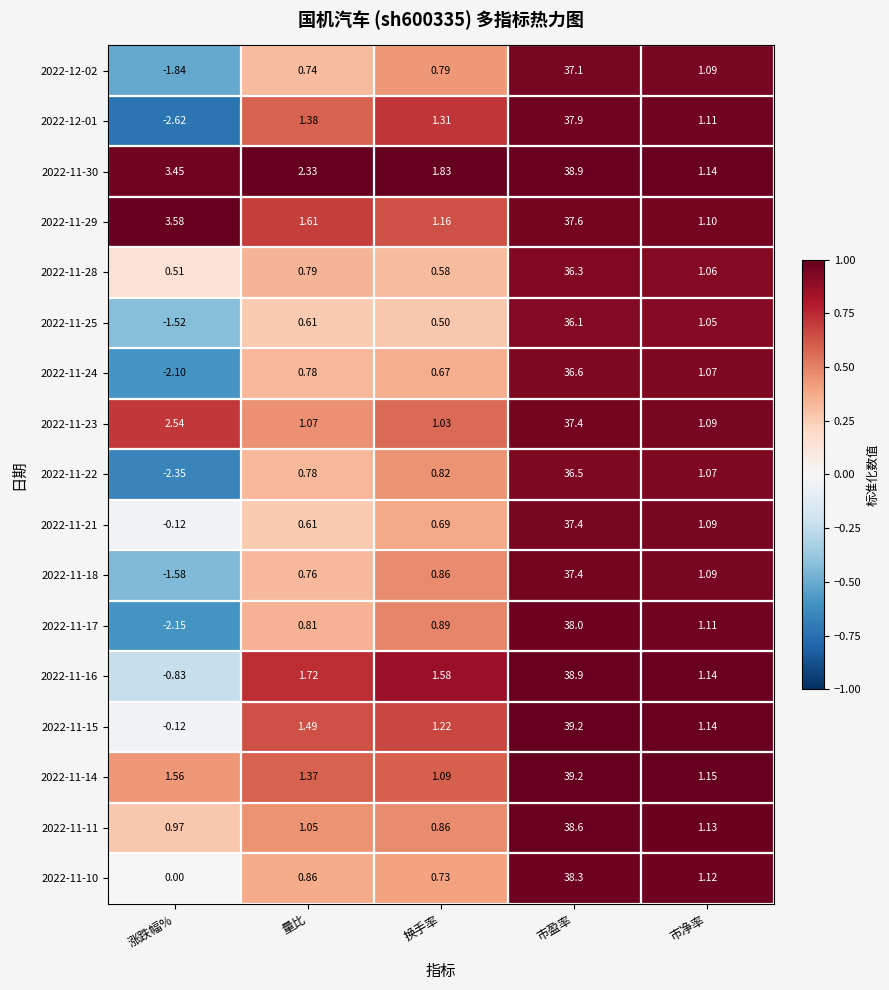

Which series has the largest range (max minus min)?

2022-12-01